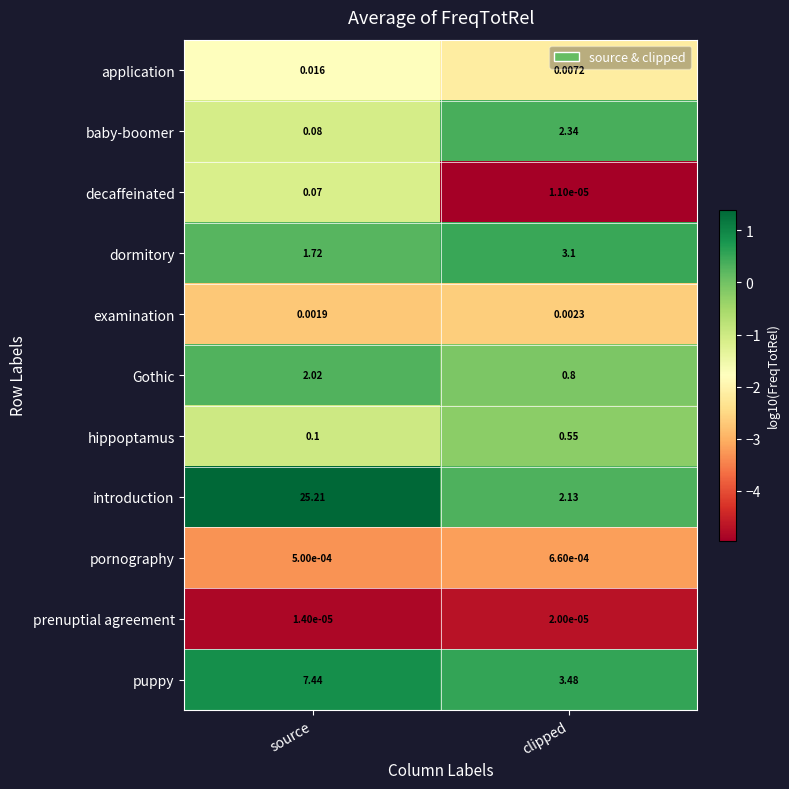

At which label does baby-boomer first exceed 2?

clipped